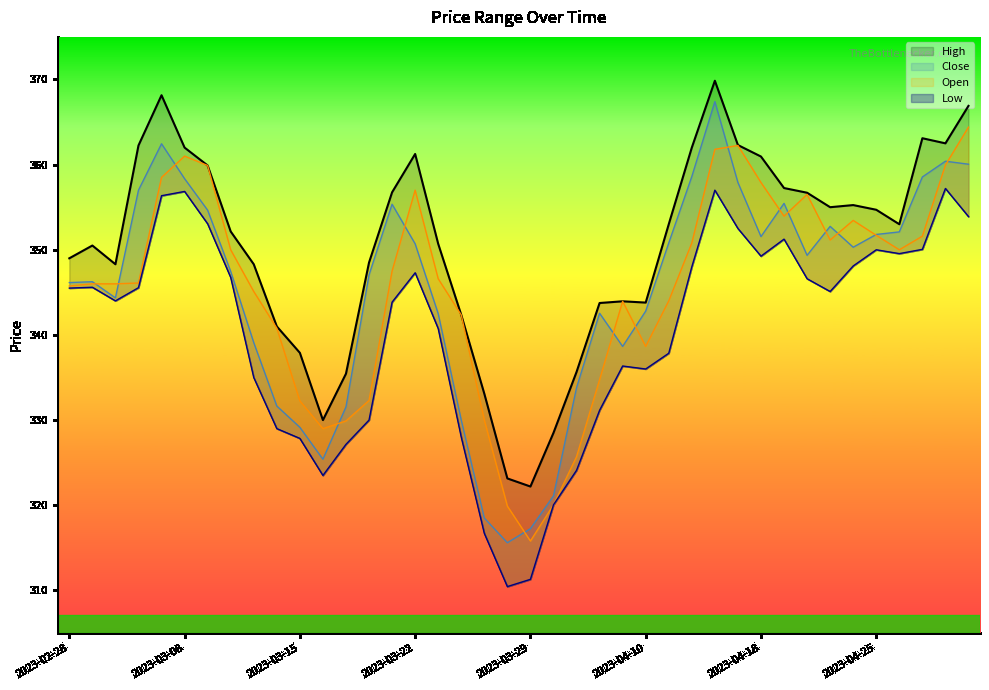

Where is Close nearest to the value 341?

2023-03-23